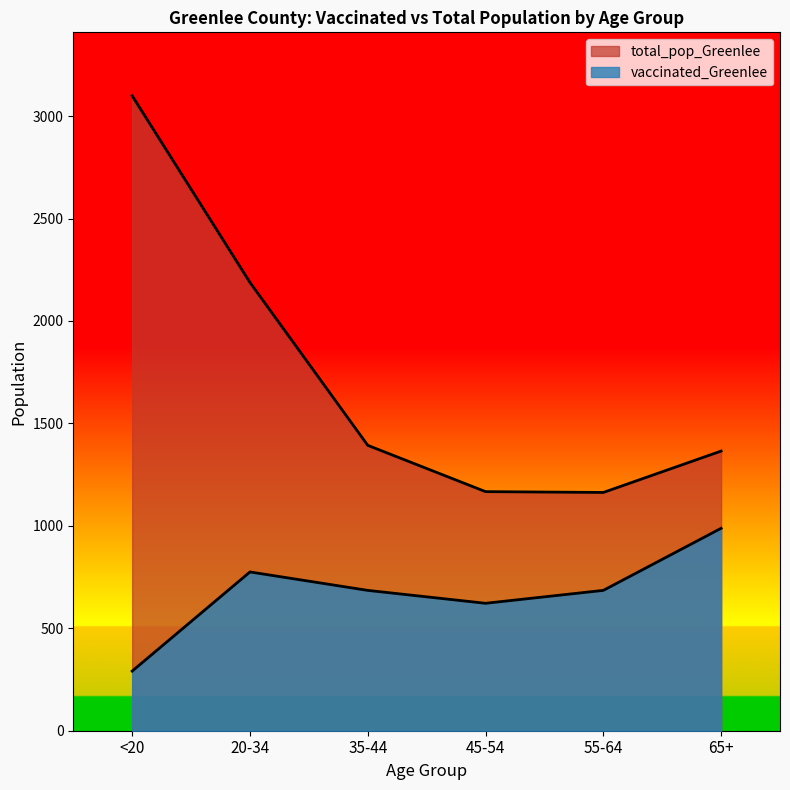

The vaccinated_Greenlee series shows 67 at <20. True or false?

False